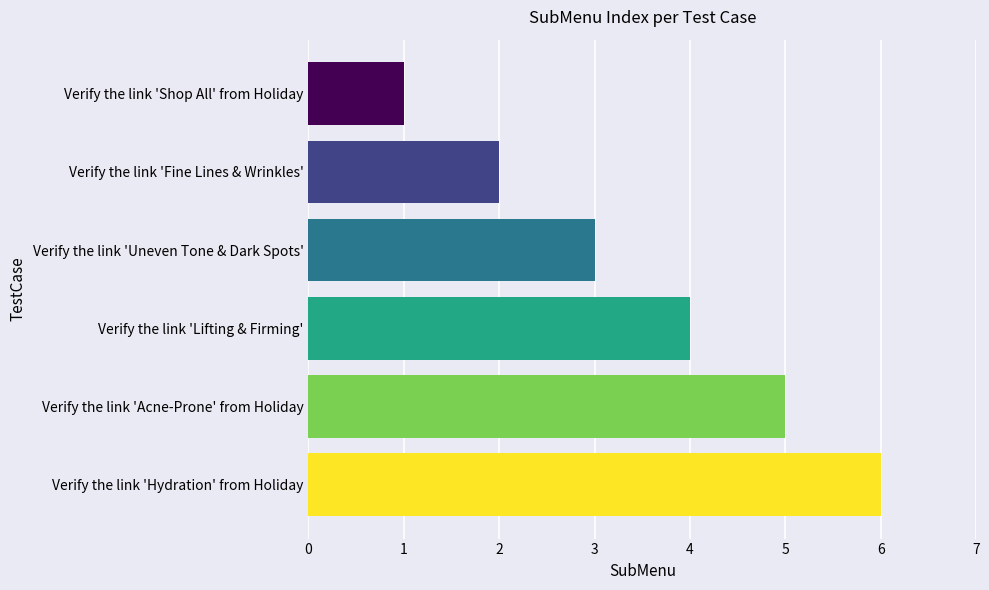

The value at Verify the link 'Acne-Prone' from Holiday is 5. True or false?

True